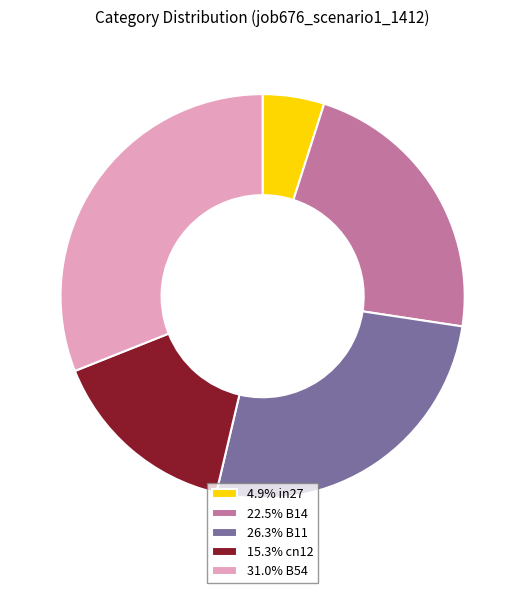

Do 31.0% B54 and 15.3% cn12 together represent more than half of the pie?

No